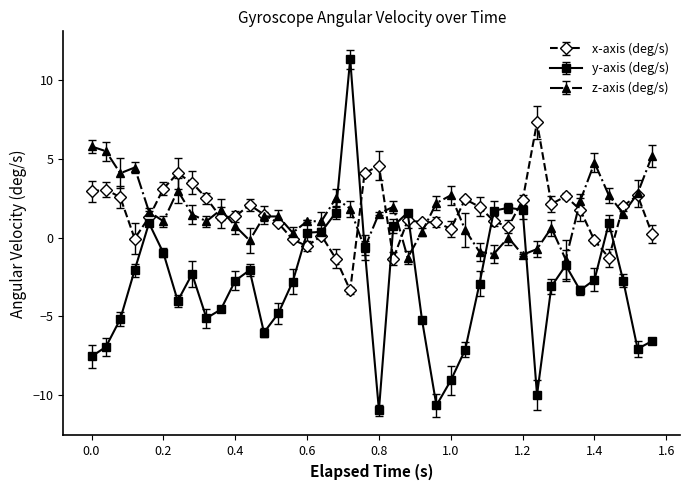

How many series are shown in this chart?

3